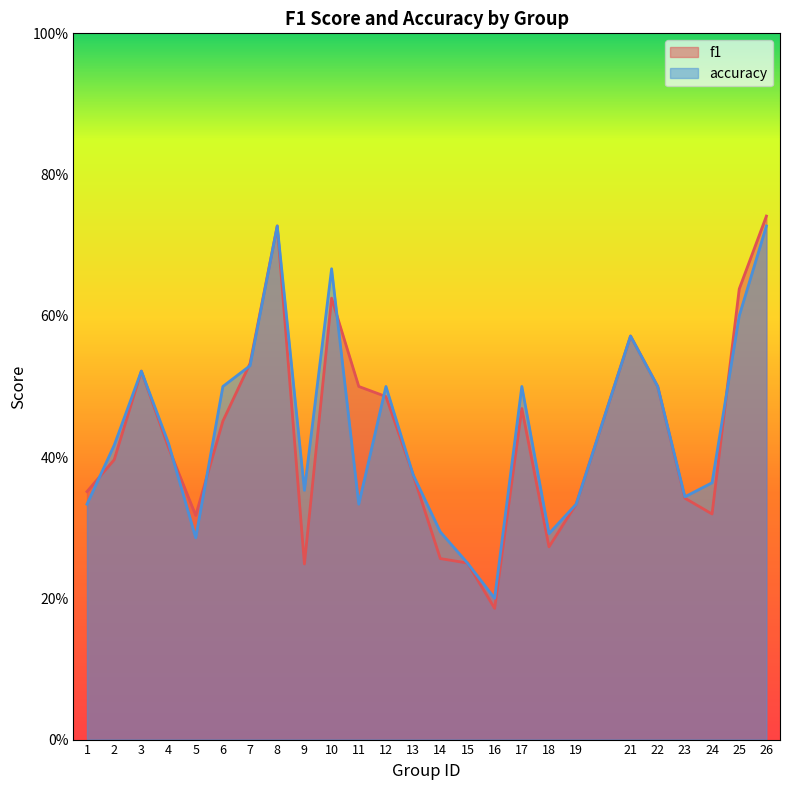

What is the sum of all accuracy values?

10.9